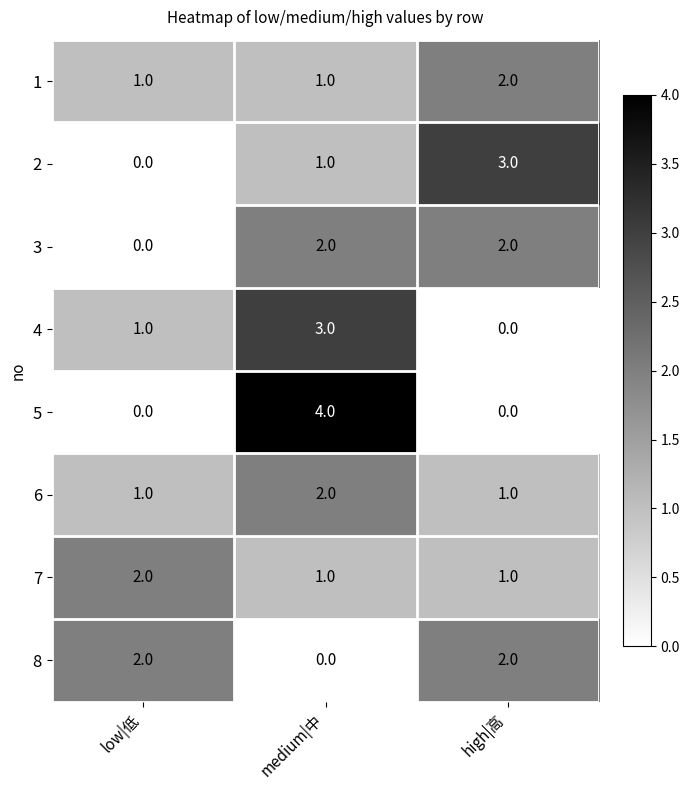

What is the sum of all 3 values?

4